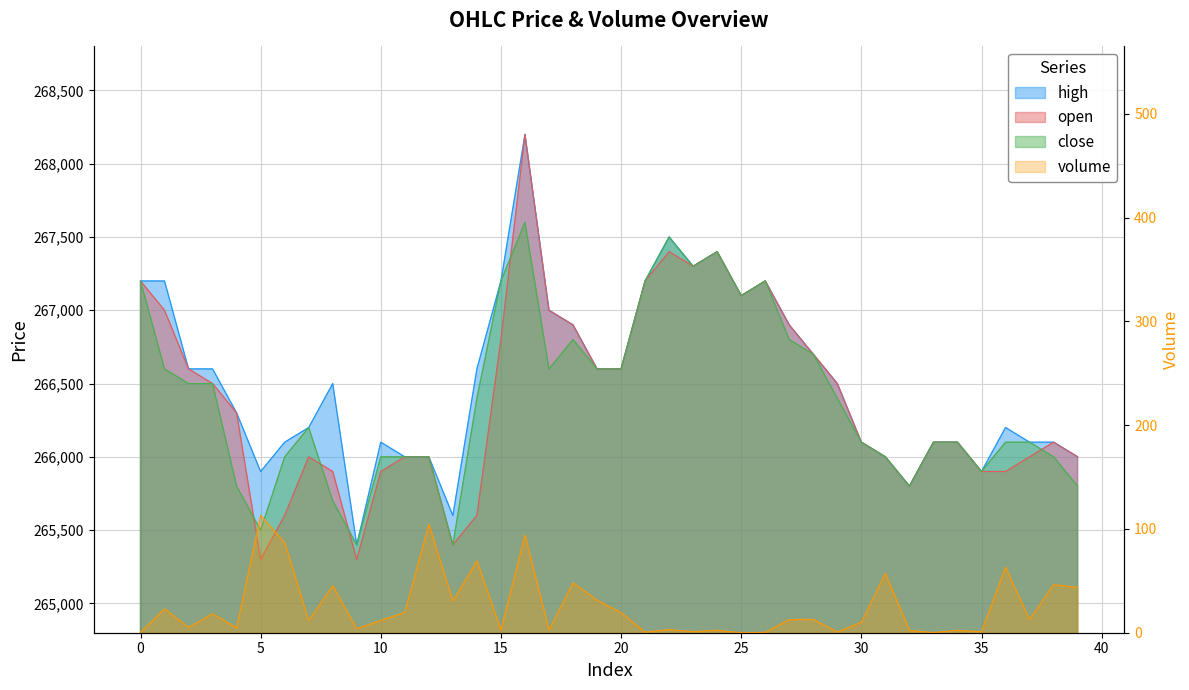

Reading left to right, what are all the values shown in this chart?

open: 0=267200.0	1=267000.0	2=266600.0	3=266500.0	4=266300.0	5=265300.0	6=265600.0	7=266000.0	8=265900.0	9=265300.0	10=265900.0	11=266000.0	12=266000.0	13=265400.0	14=265600.0	15=266800.0	16=268200.0	17=267000.0	18=266900.0	19=266600.0	20=266600.0	21=267200.0	22=267400.0	23=267300.0	24=267400.0	25=267100.0	26=267200.0	27=266900.0	28=266700.0	29=266500.0	30=266100.0	31=266000.0	32=265800.0	33=266100.0	34=266100.0	35=265900.0	36=265900.0	37=266000.0	38=266100.0	39=266000.0
close: 0=267200.0	1=266600.0	2=266500.0	3=266500.0	4=265800.0	5=265500.0	6=266000.0	7=266200.0	8=265700.0	9=265400.0	10=266000.0	11=266000.0	12=266000.0	13=265400.0	14=266400.0	15=267200.0	16=267600.0	17=266600.0	18=266800.0	19=266600.0	20=266600.0	21=267200.0	22=267500.0	23=267300.0	24=267400.0	25=267100.0	26=267200.0	27=266800.0	28=266700.0	29=266400.0	30=266100.0	31=266000.0	32=265800.0	33=266100.0	34=266100.0	35=265900.0	36=266100.0	37=266100.0	38=266000.0	39=265800.0
high: 0=267200.0	1=267200.0	2=266600.0	3=266600.0	4=266300.0	5=265900.0	6=266100.0	7=266200.0	8=266500.0	9=265400.0	10=266100.0	11=266000.0	12=266000.0	13=265600.0	14=266600.0	15=267200.0	16=268200.0	17=267000.0	18=266900.0	19=266600.0	20=266600.0	21=267200.0	22=267500.0	23=267300.0	24=267400.0	25=267100.0	26=267200.0	27=266900.0	28=266700.0	29=266500.0	30=266100.0	31=266000.0	32=265800.0	33=266100.0	34=266100.0	35=265900.0	36=266200.0	37=266100.0	38=266100.0	39=266000.0
volume: 0=0.5	1=23.1	2=5.1	3=18.3	4=4.7	5=113.0	6=86.8	7=11.7	8=45.4	9=3.9	10=12.0	11=19.6	12=104.5	13=30.5	14=69.2	15=2.7	16=94.2	17=2.7	18=48.1	19=31.4	20=19.3	21=0.5	22=3.0	23=1.0	24=2.3	25=0.0	26=0.3	27=12.7	28=12.9	29=0.7	30=10.2	31=57.1	32=2.2	33=0.1	34=2.3	35=1.0	36=63.2	37=12.6	38=46.4	39=43.7